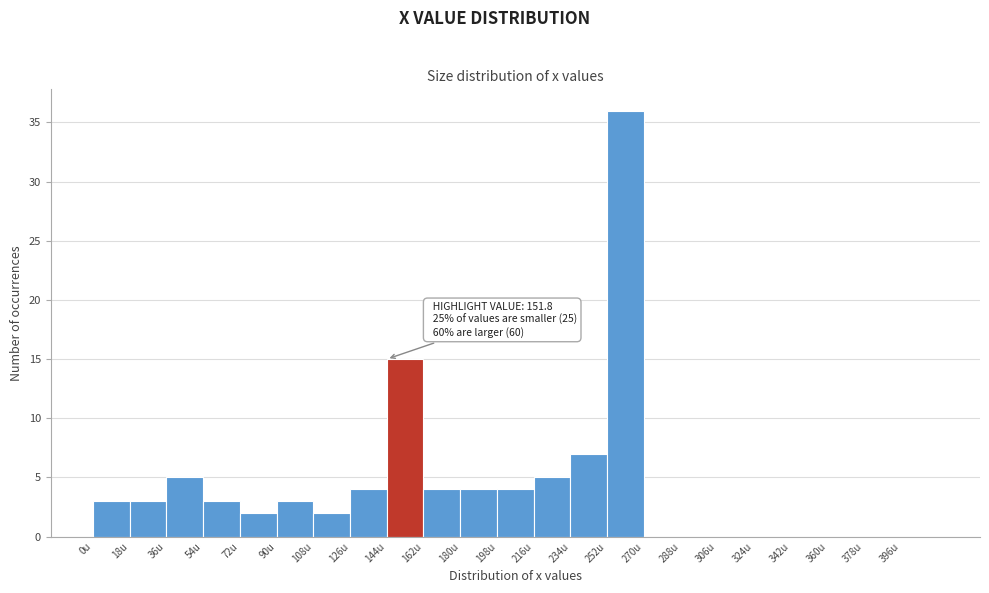

Which range on the x-axis has the tallest bar?

252 to 270